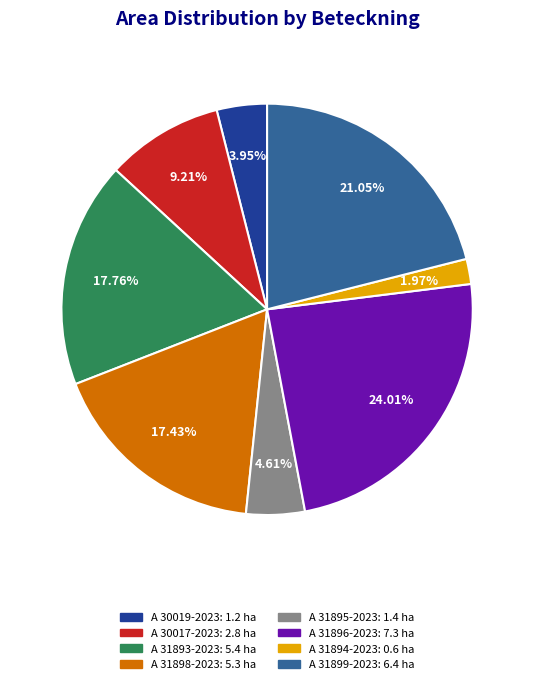

Is there any slice that represents more than half of the pie?

No